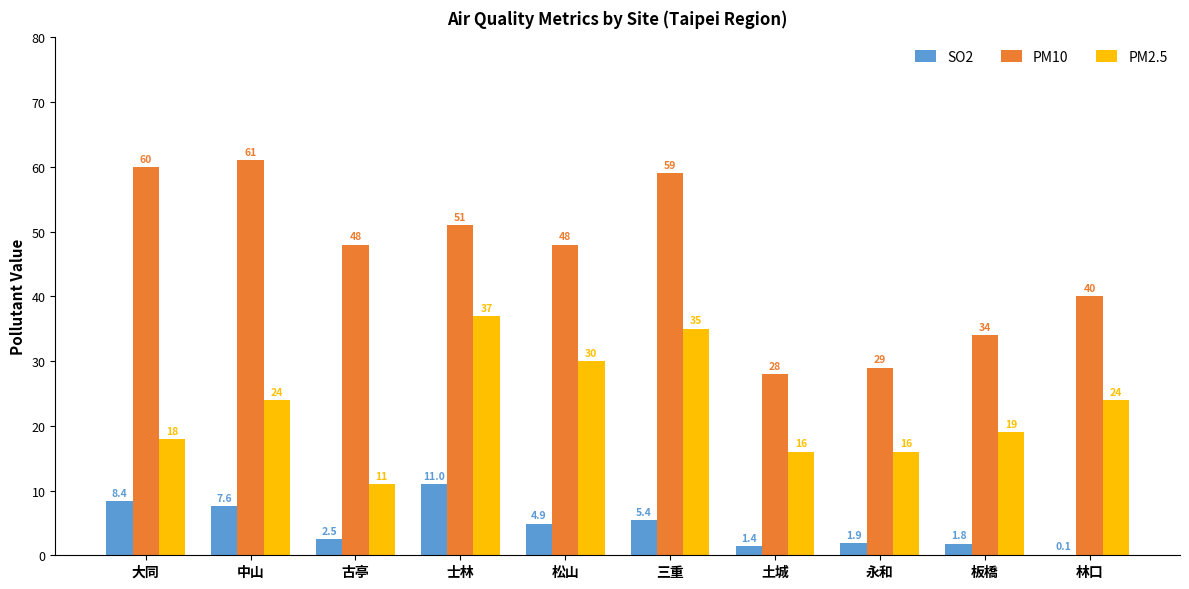

The value of PM2.5 at 松山 is 43.9. True or false?

False